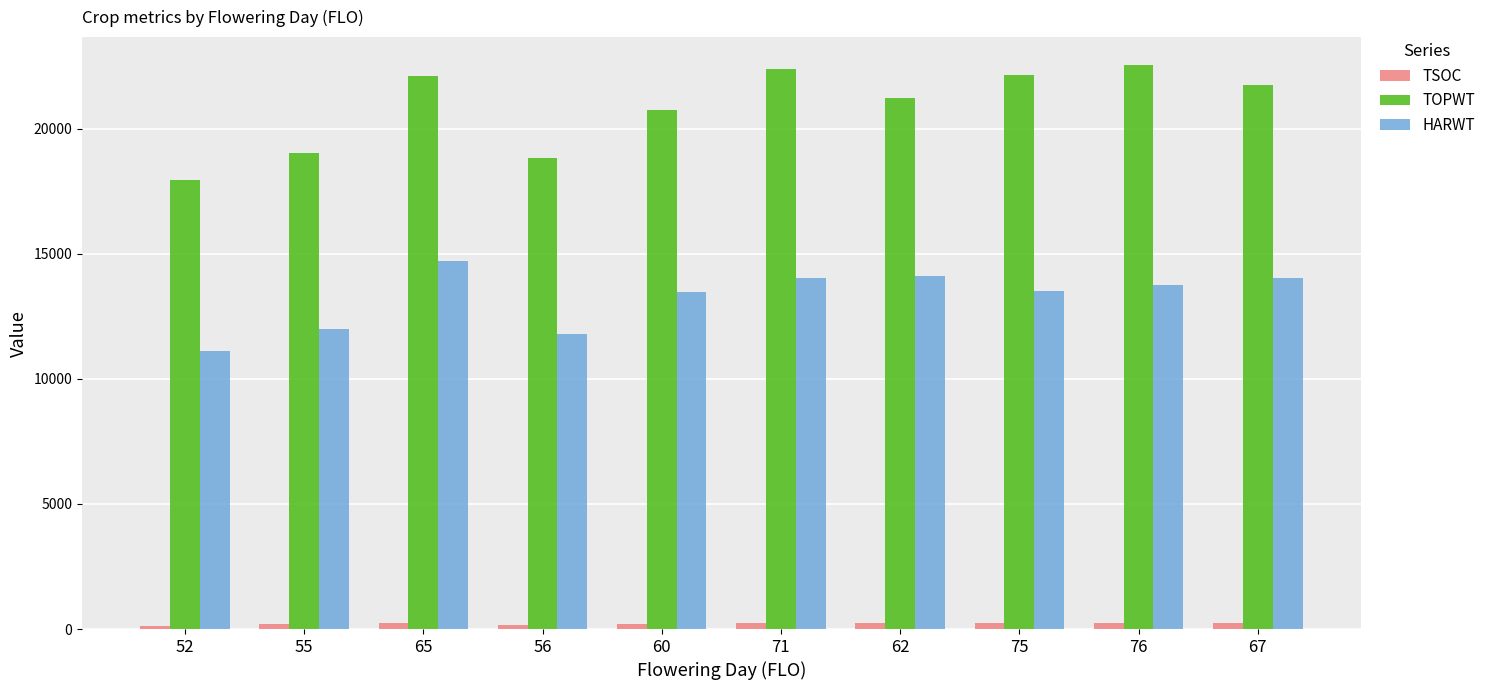

Is the value of TSOC at 65 greater than the value of HARWT at 52?

No